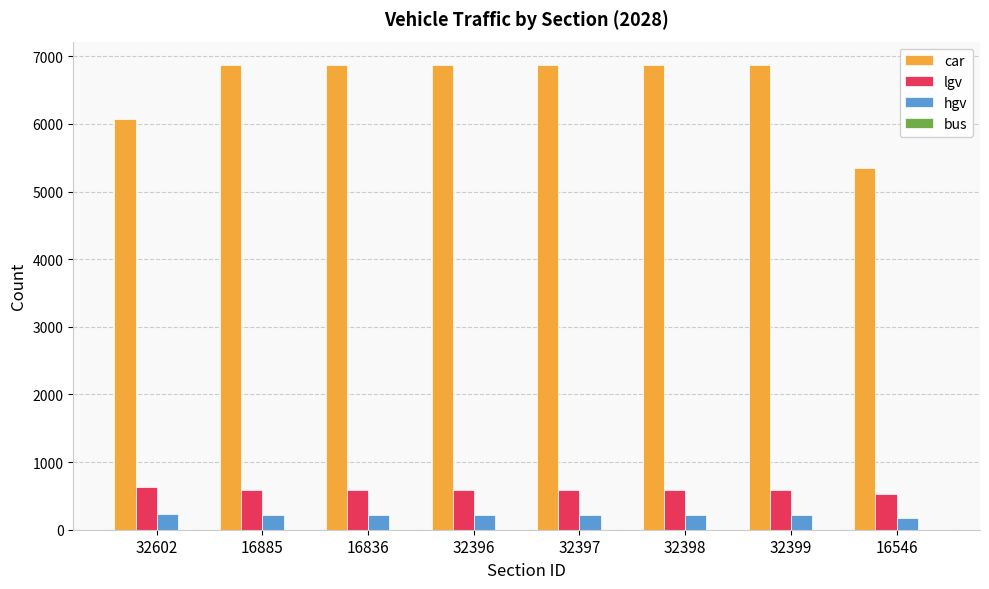

How many categories are shown in the chart?

8